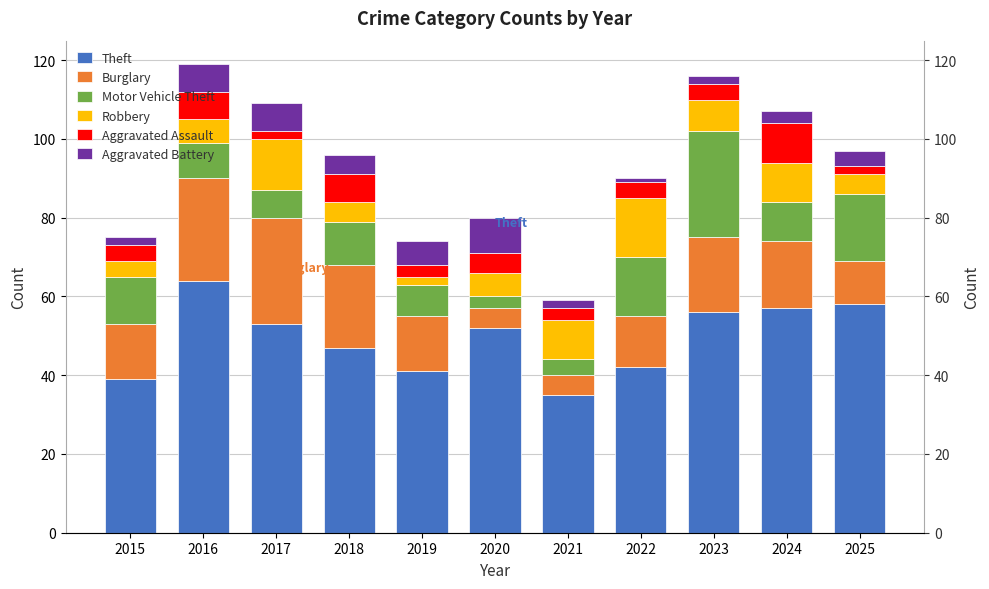

How many groups of bars are there?

11